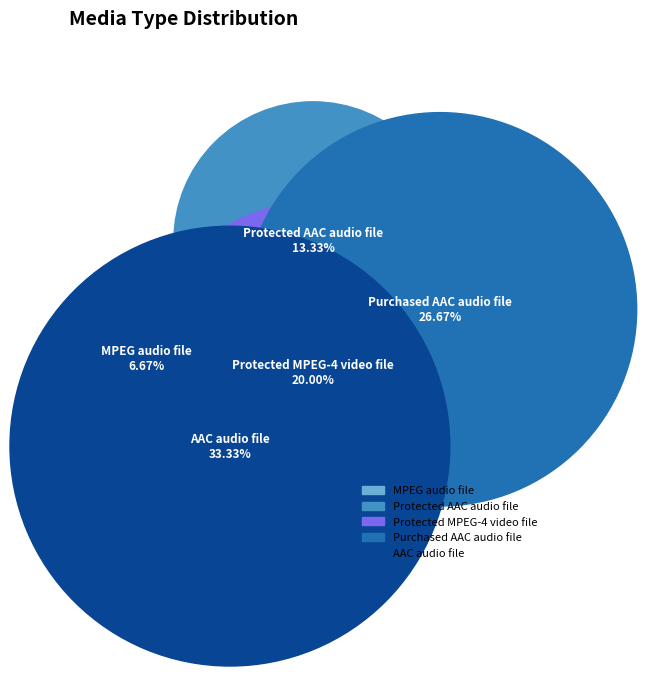

Which slice is the smallest?

MPEG audio file